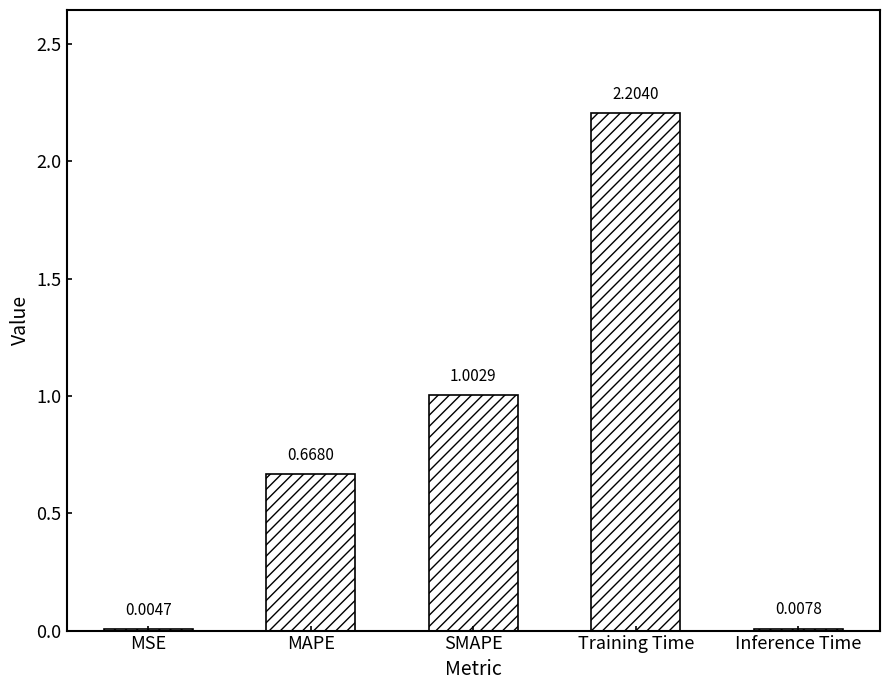

Does the chart contain stacked bars?

No